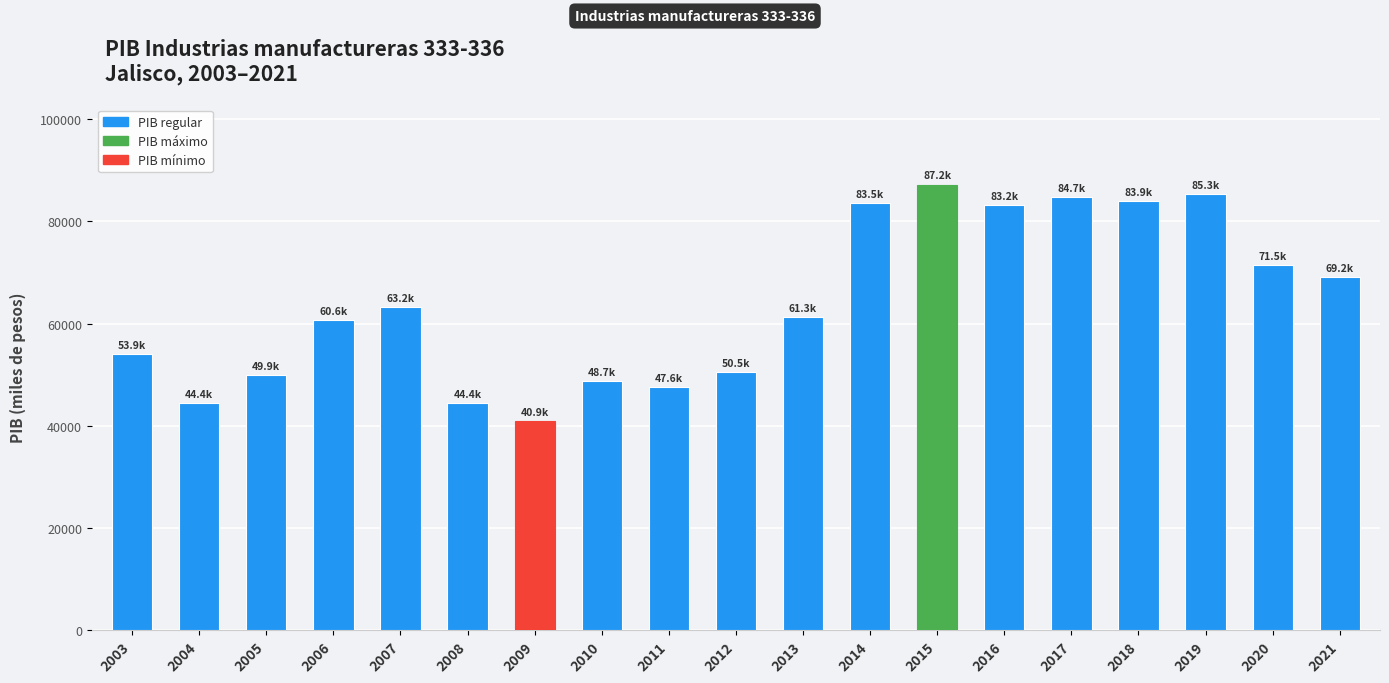

Approximately how many times larger is the value at 2006 compared to 2021?

0.9